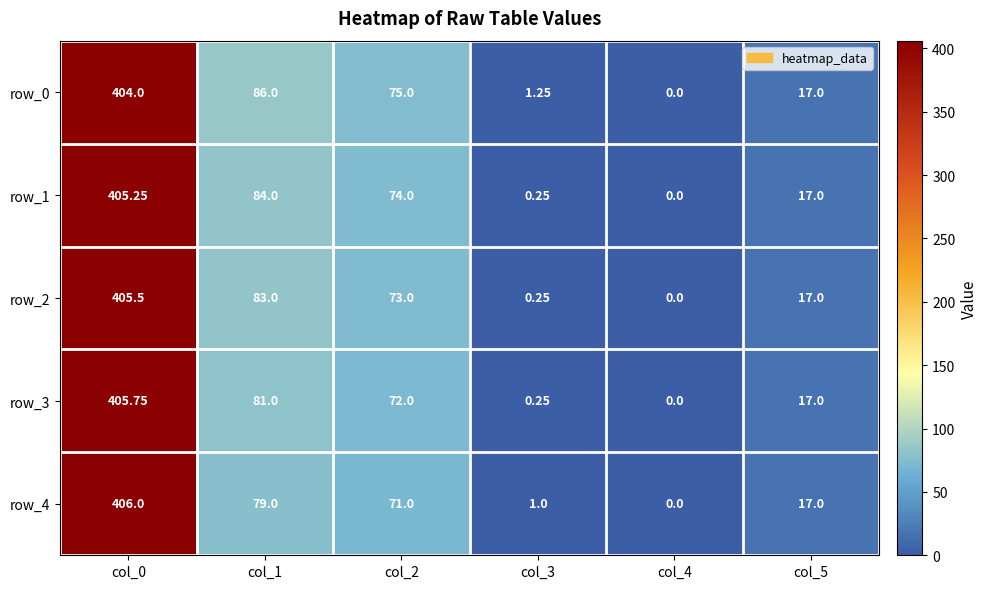

Is it true that row_0 equals 1.8 at col_3?

False